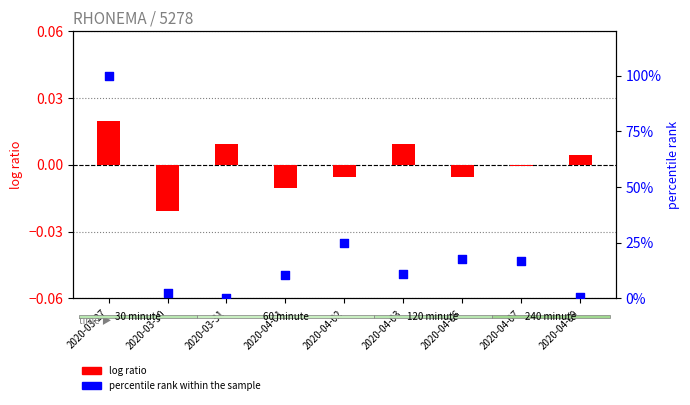

What is the total value across all series at 2020-04-03?

11.0